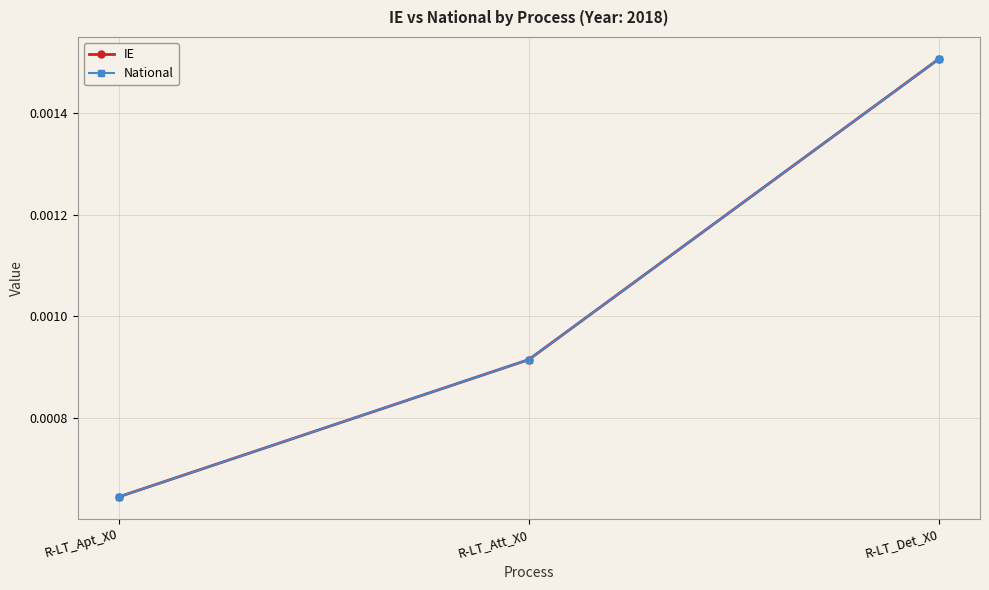

Rank the categories by IE value from lowest to highest.

R-LT_Apt_X0, R-LT_Att_X0, R-LT_Det_X0